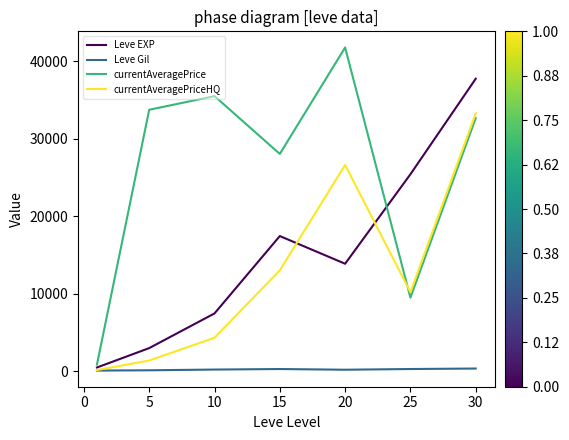

Which series has the largest total across all categories?

currentAveragePrice